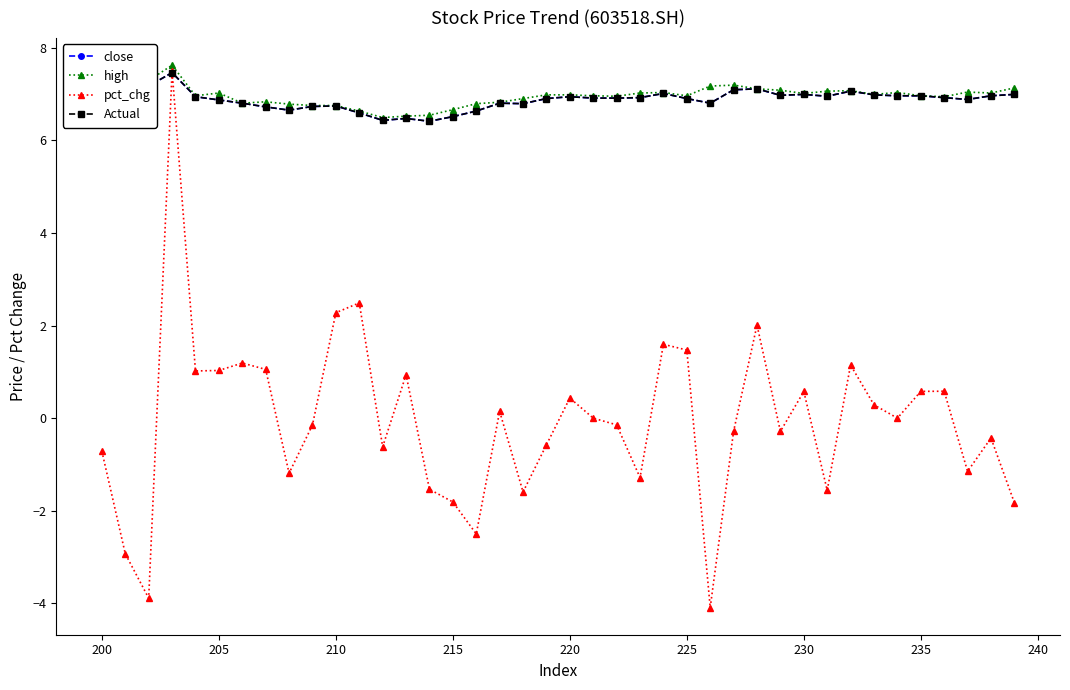

How many intersections are there between pct_chg and close?

2